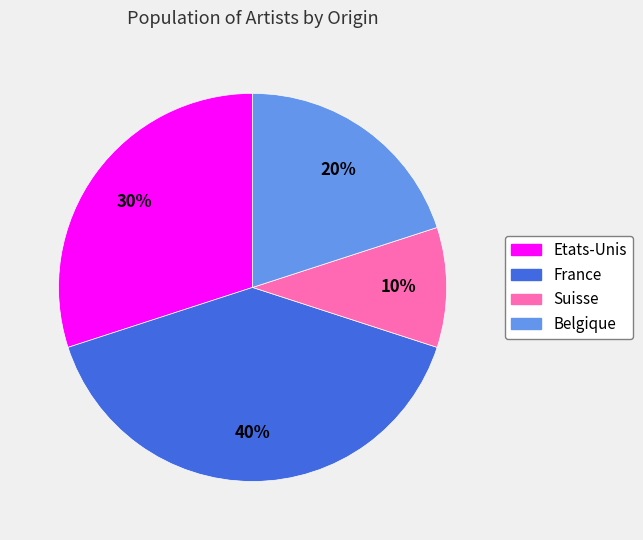

Rank the categories by value from highest to lowest.

France, Etats-Unis, Belgique, Suisse